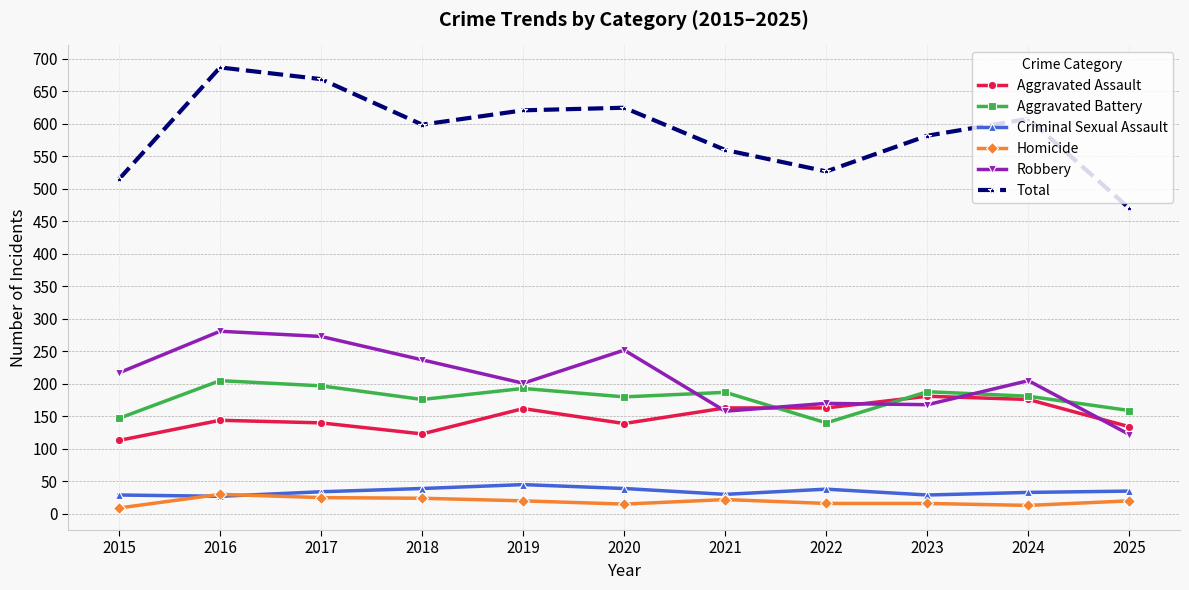

What is the difference between the Robbery values at 2016 and 2021?

123